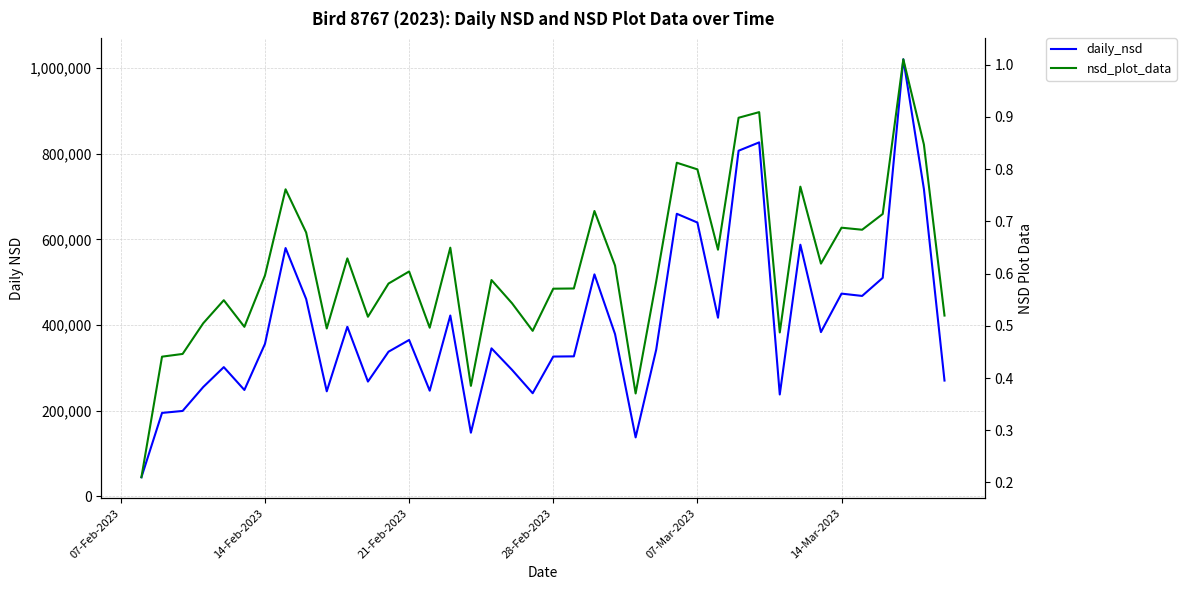

In nsd_plot_data, how many points are lower than both neighbors (excluding endpoints)?

11